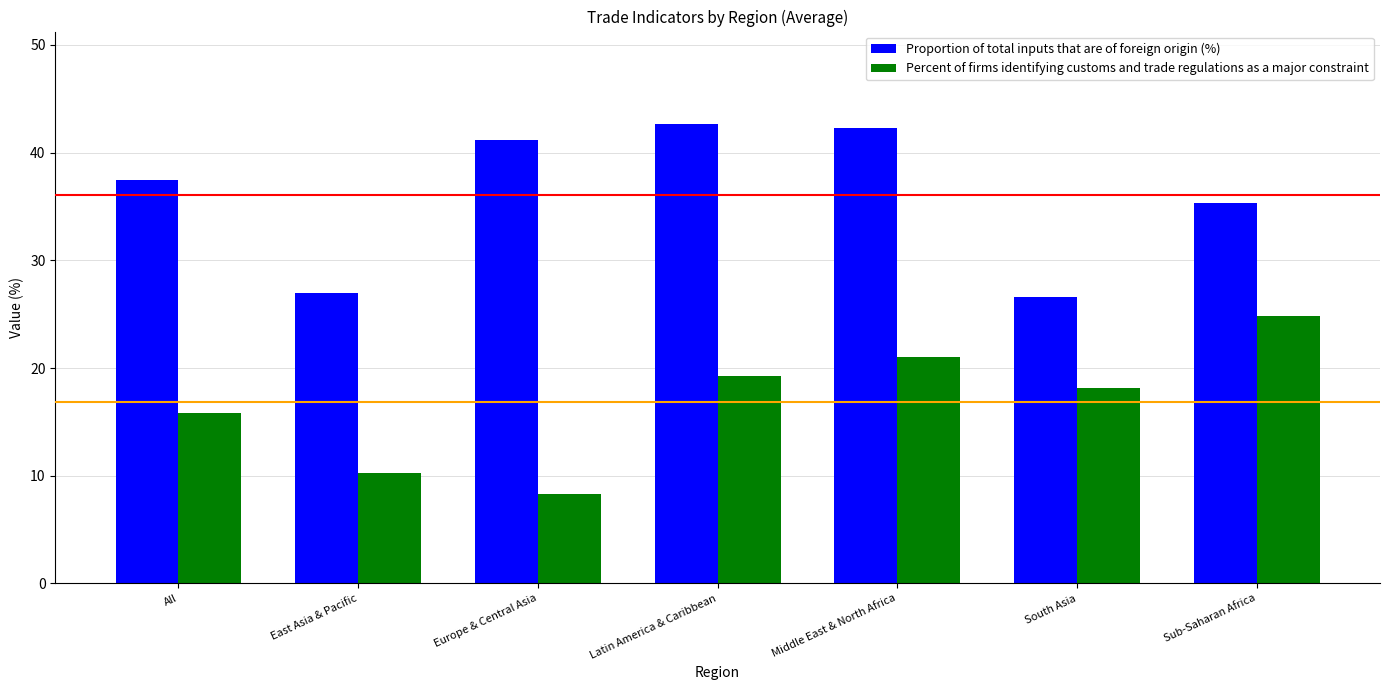

Read the Percent of firms identifying customs and trade regulations as a major constraint value at Europe & Central Asia.

8.3